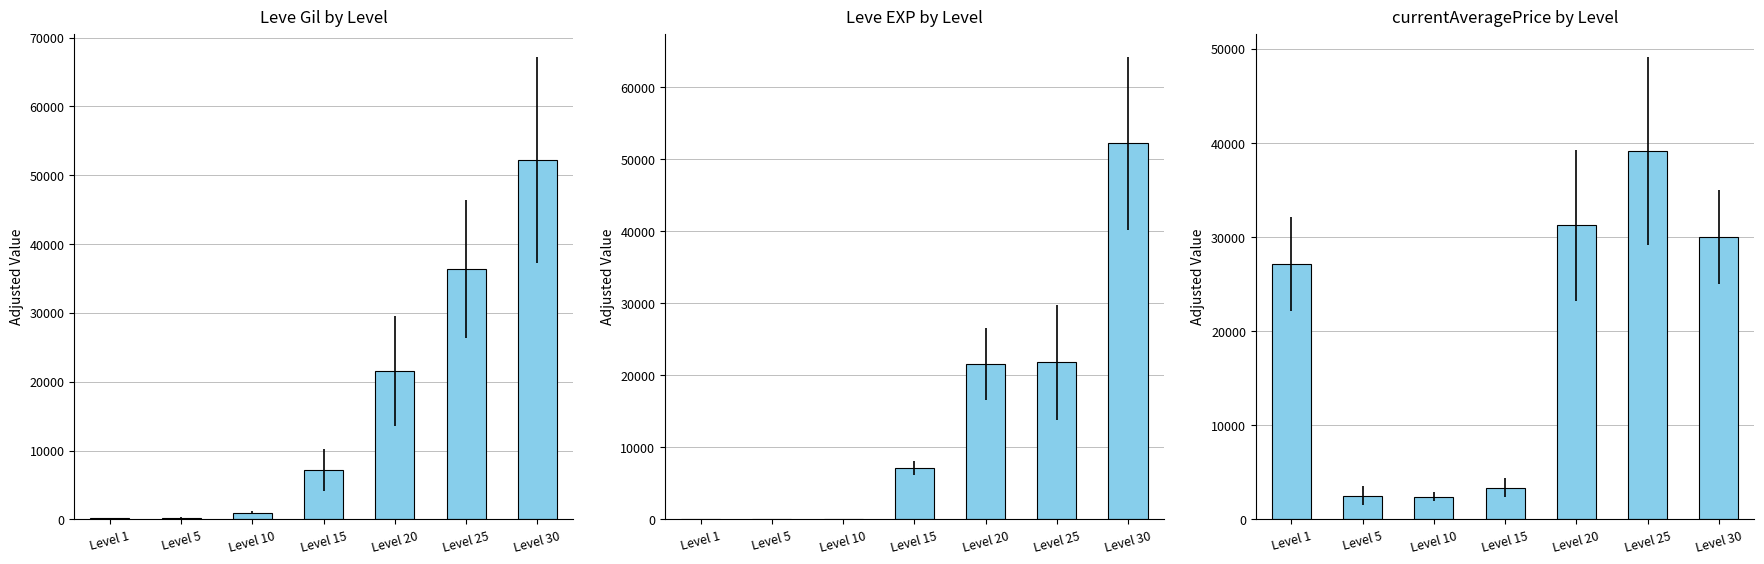

Reading right to left, list all the values displayed in this chart.

Leve Gil: Level 30=52220.0	Level 25=36390.0	Level 20=21600.0	Level 15=7170.0	Level 10=990.0	Level 5=220.0	Level 1=160.0
Leve EXP: Level 30=52220.0	Level 25=21830.0	Level 20=21600.0	Level 15=7170.0	Level 10=9.0	Level 5=5.0	Level 1=1.0
currentAveragePrice: Level 30=30000.0	Level 25=39166.7	Level 20=31263.1	Level 15=3382.5	Level 10=2435.7	Level 5=2507.0	Level 1=27128.0